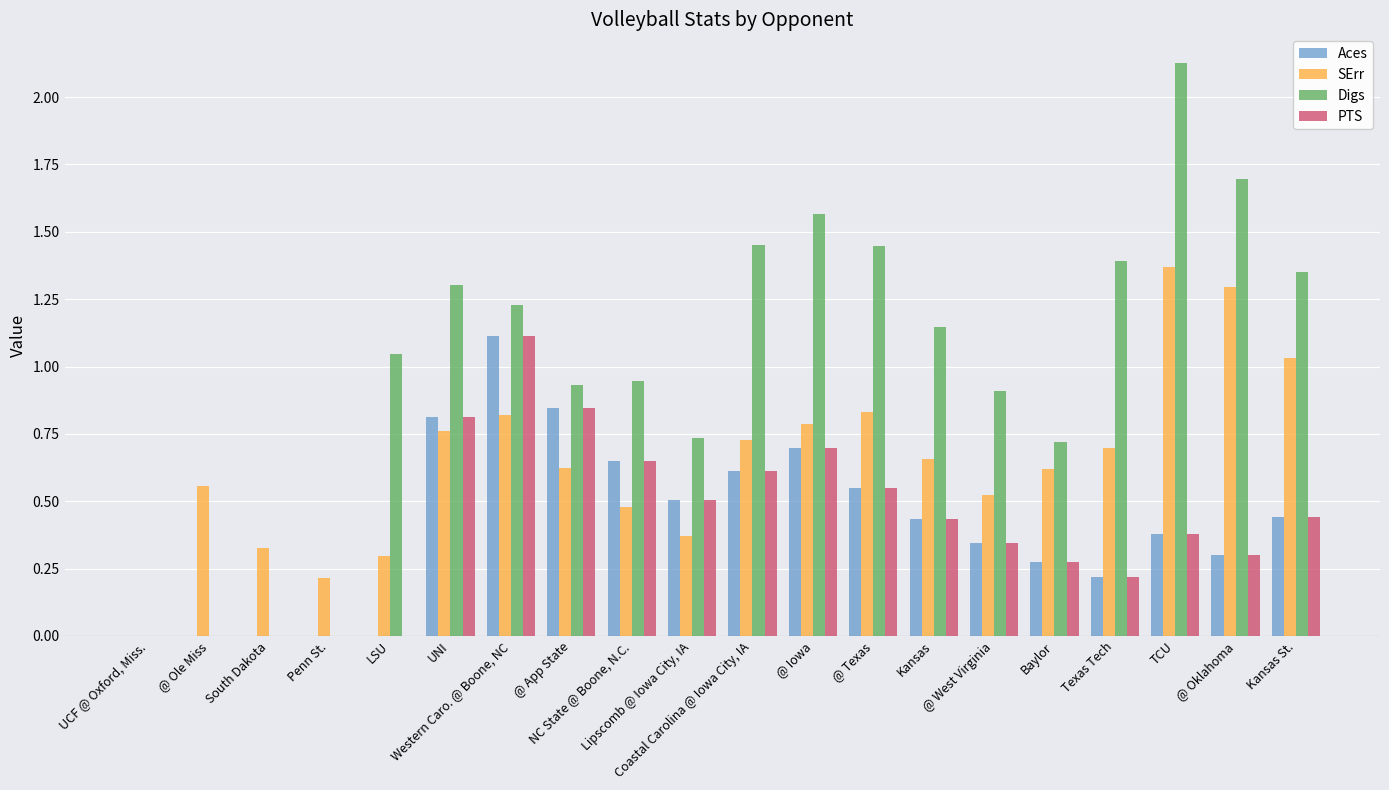

Are the bars grouped side by side (vs. stacked)?

Yes